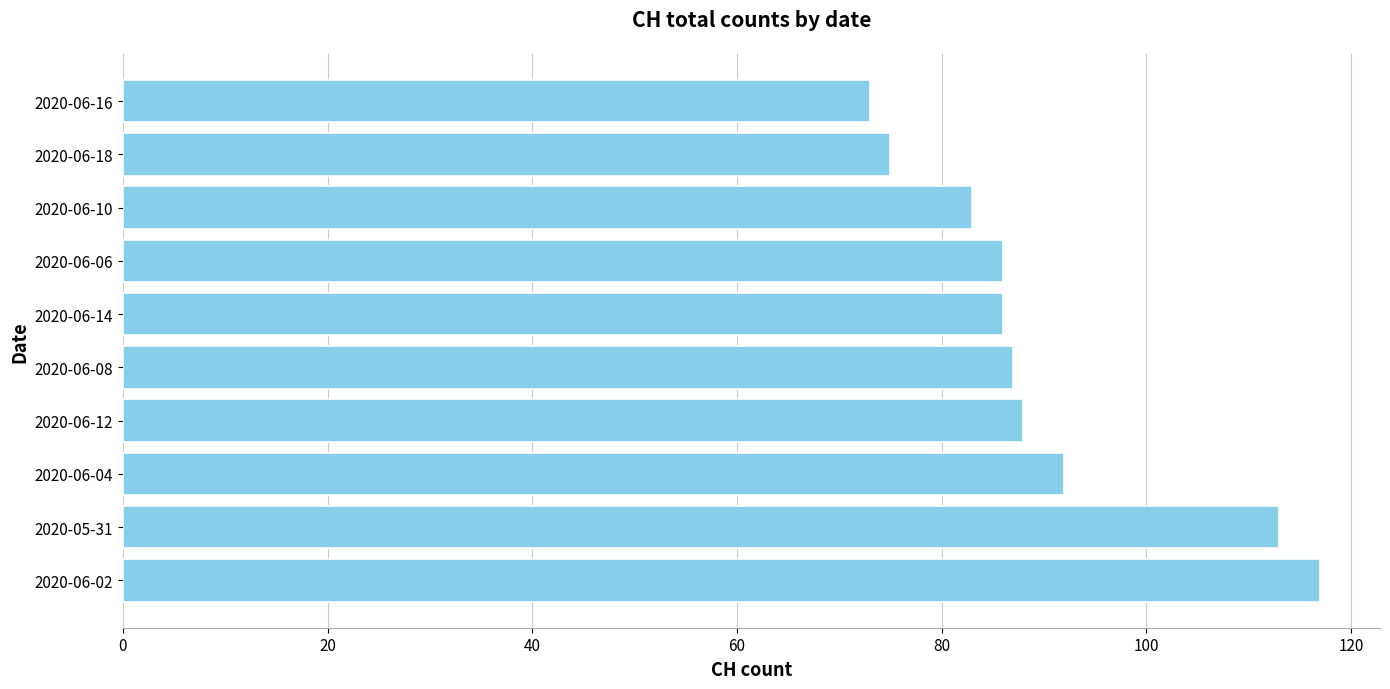

The chart shows a value of 83 at 2020-06-10. True or false?

True